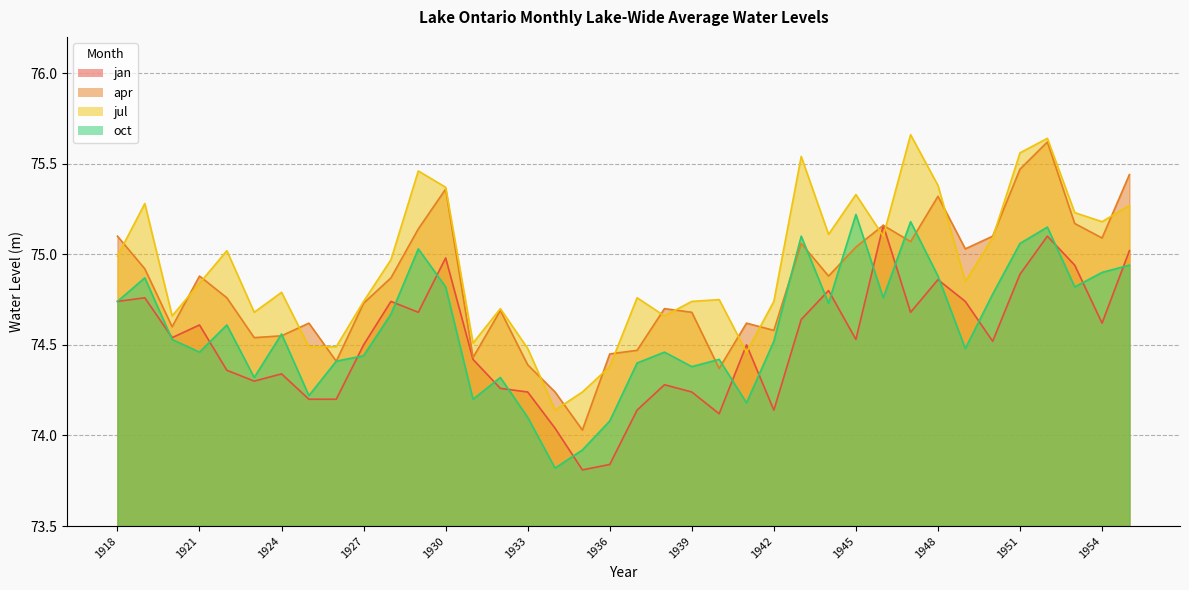

How many times do jan and jul cross each other?

4